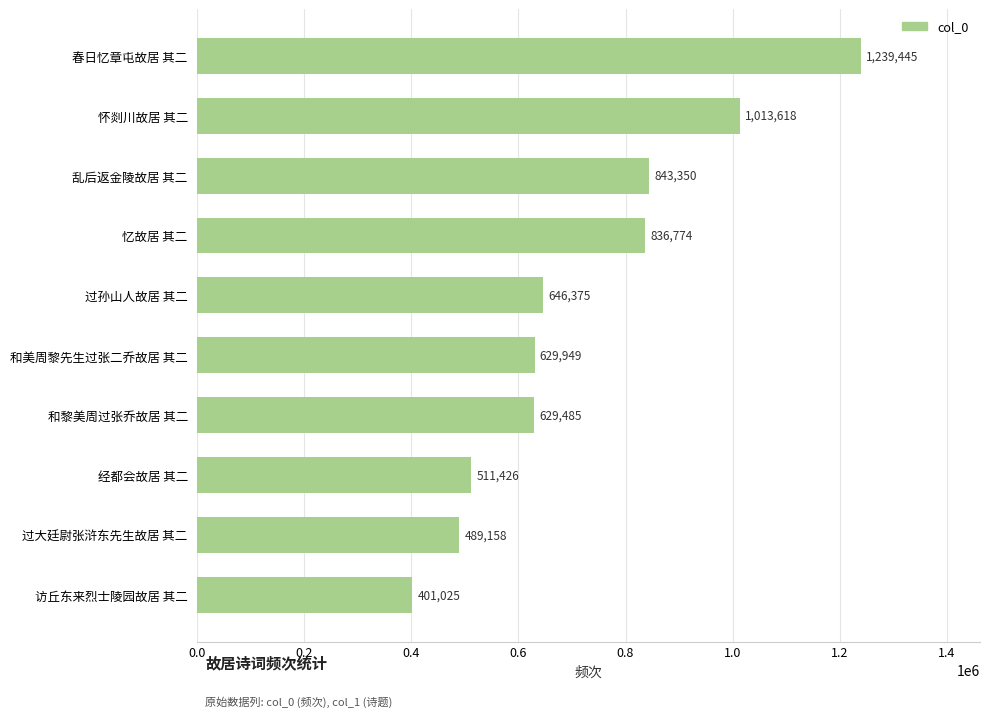

What is the change in value from 和黎美周过张乔故居 其二 to 乱后返金陵故居 其二?

+213865